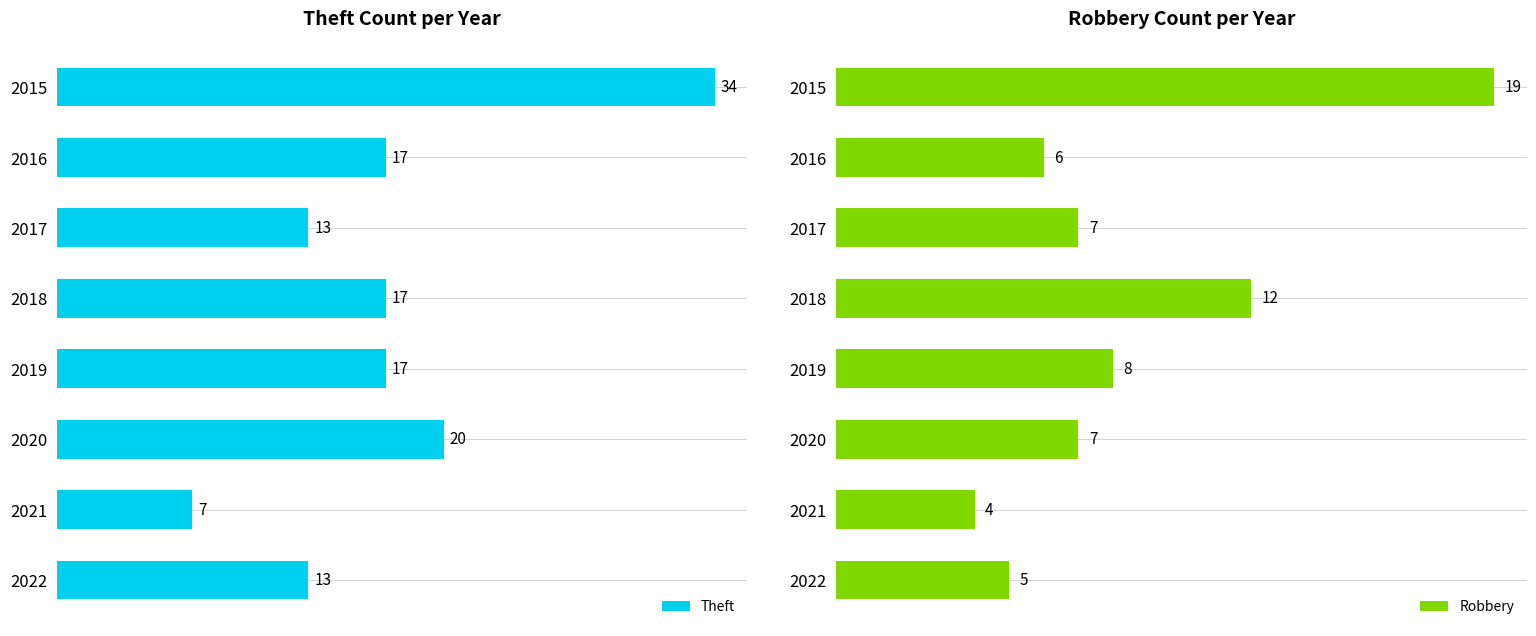

Which series has the largest total across all categories?

Theft